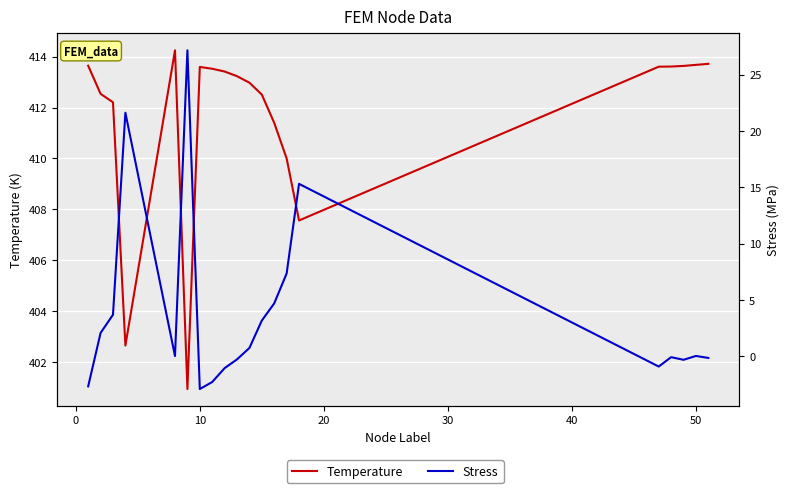

Reading left to right, extract all data points from this chart.

Temperature: 413.6	412.5	412.2	402.6	414.2	400.9	413.6	413.5	413.4	413.2	413.0	412.5	411.4	410.0	407.6	413.6	413.6	413.6	413.7	413.7
Stress: -2.7	2.1	3.7	21.6	0.0	27.2	-2.9	-2.3	-1.1	-0.3	0.7	3.2	4.7	7.3	15.3	-0.9	-0.1	-0.3	0.0	-0.2